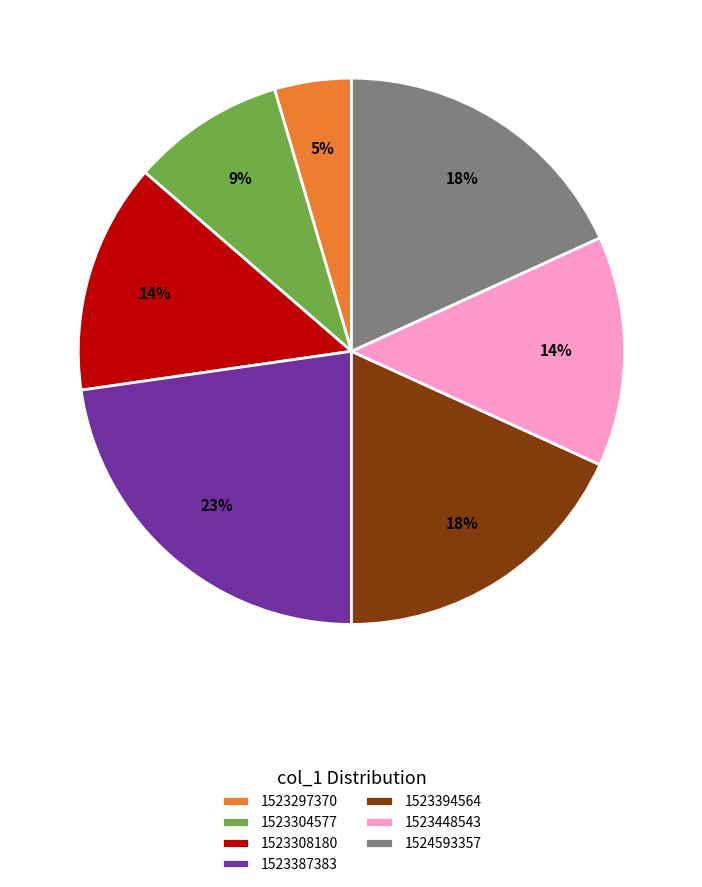

True or false: 1524593357 accounts for 30% of the total.

False